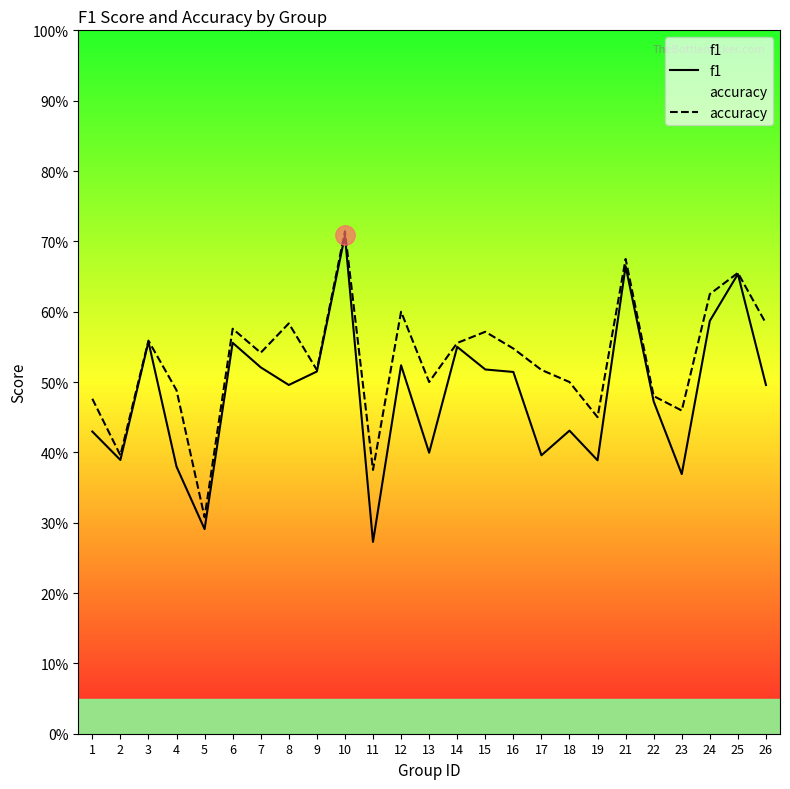

True or false: f1 and accuracy cross at least once.

False